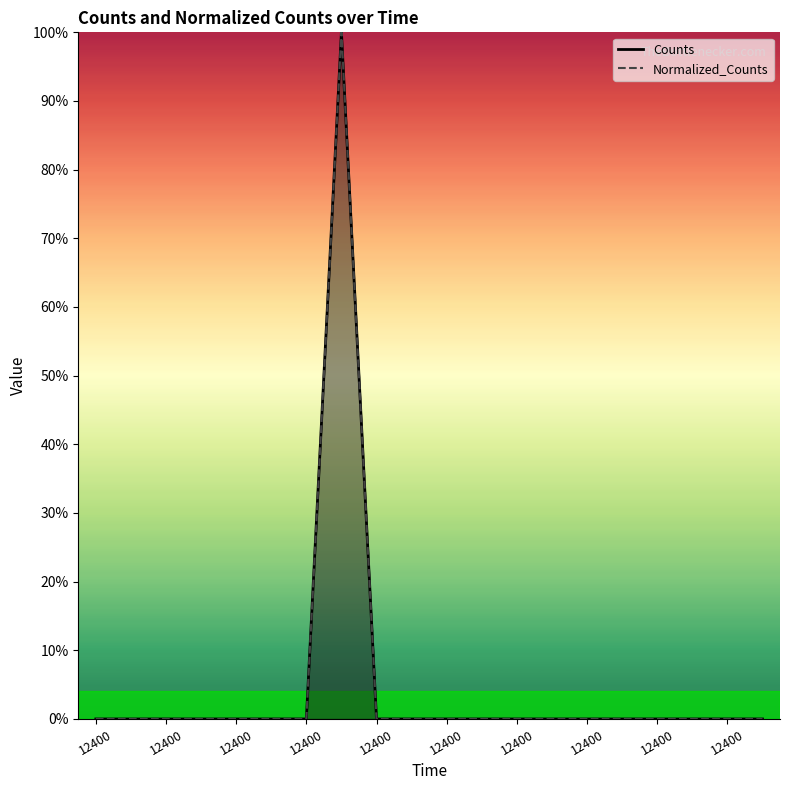

Which category has the highest value across all series?

12400.0